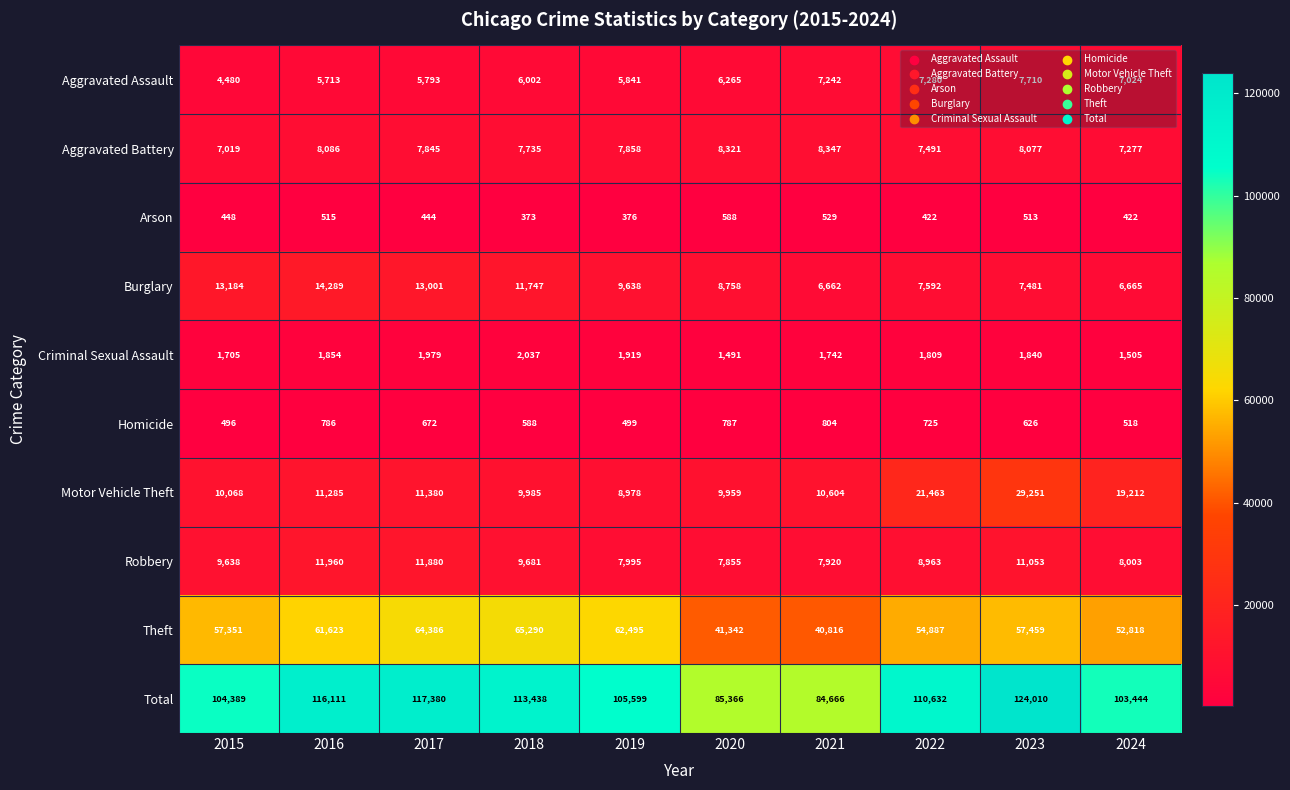

Which series has the largest range (max minus min)?

Total